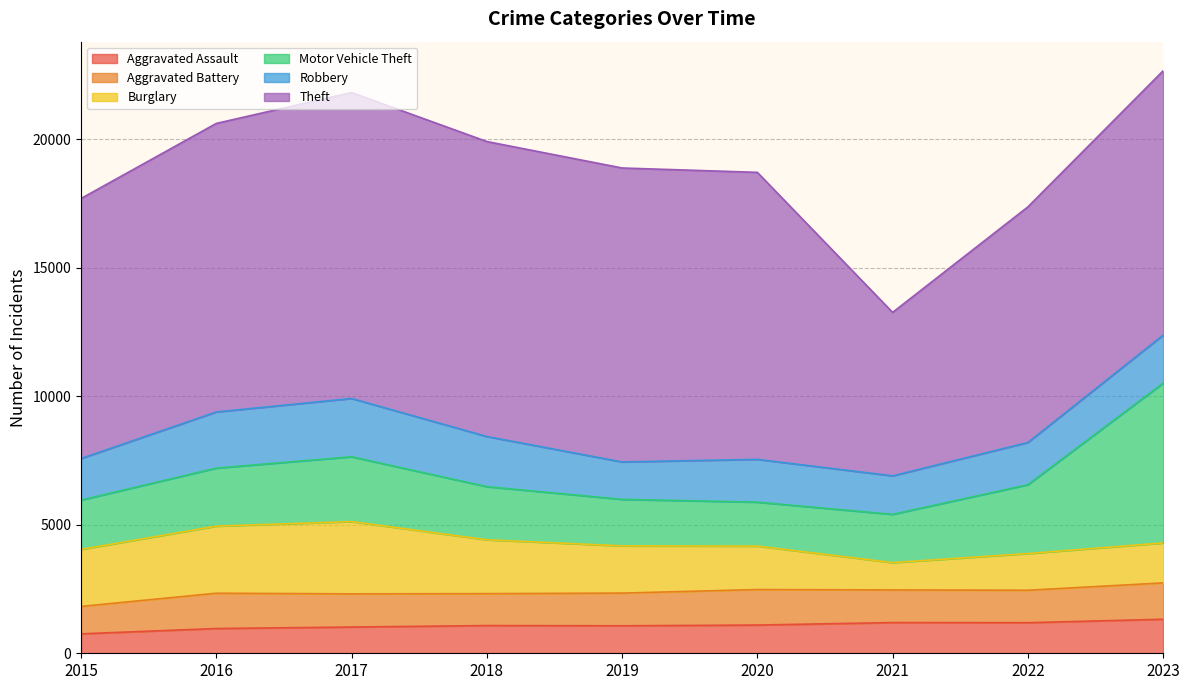

What are all the series names shown in the legend?

Aggravated Assault, Aggravated Battery, Burglary, Motor Vehicle Theft, Robbery, Theft